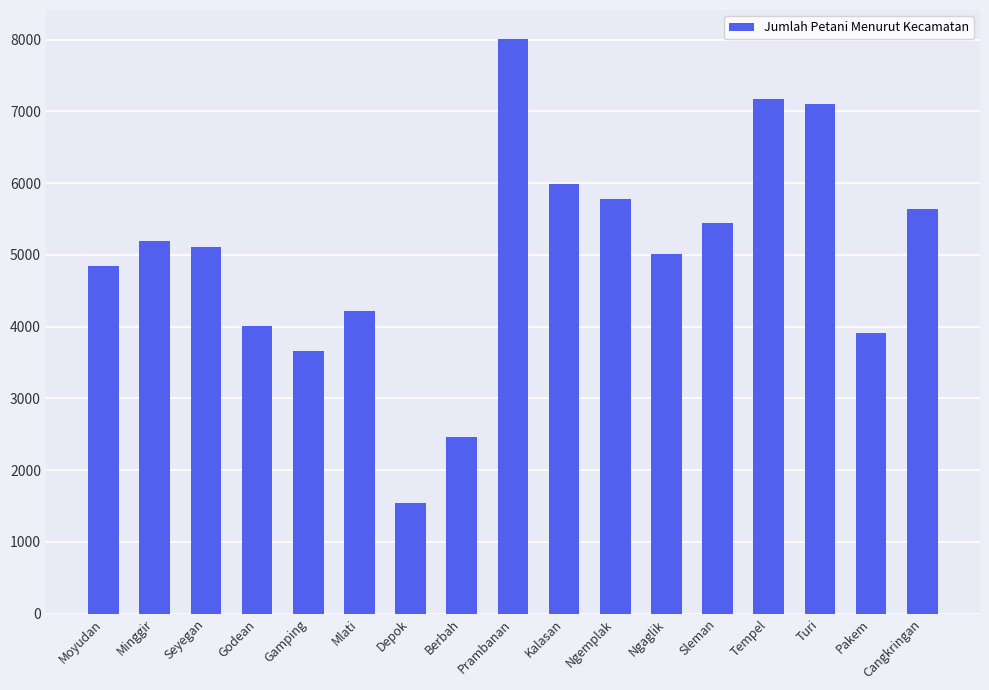

Rank the categories by value from highest to lowest.

Prambanan, Tempel, Turi, Kalasan, Ngemplak, Cangkringan, Sleman, Minggir, Seyegan, Ngaglik, Moyudan, Mlati, Godean, Pakem, Gamping, Berbah, Depok